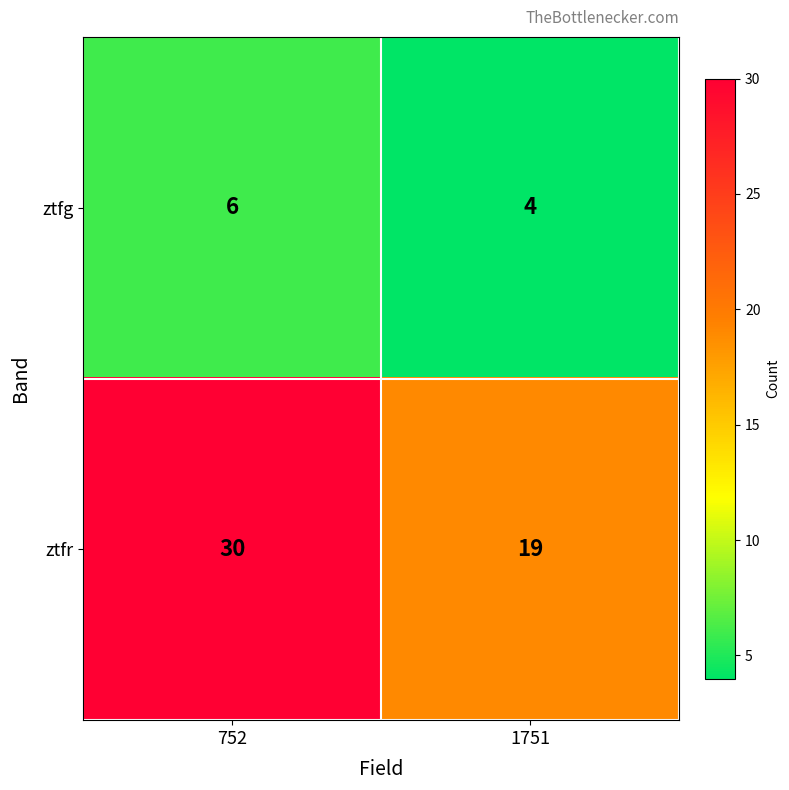

What is the sum of the ztfg values at 1751 and 752?

10